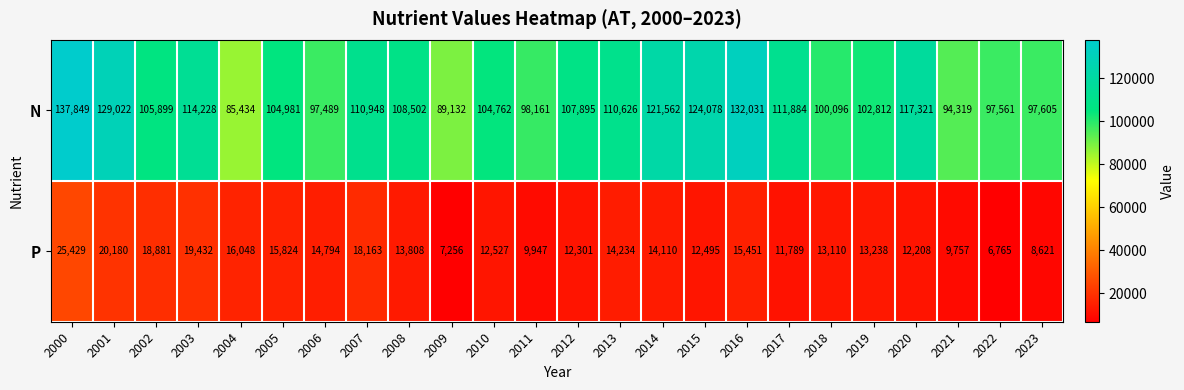

What is the difference between the highest and lowest values at 2023?

88984